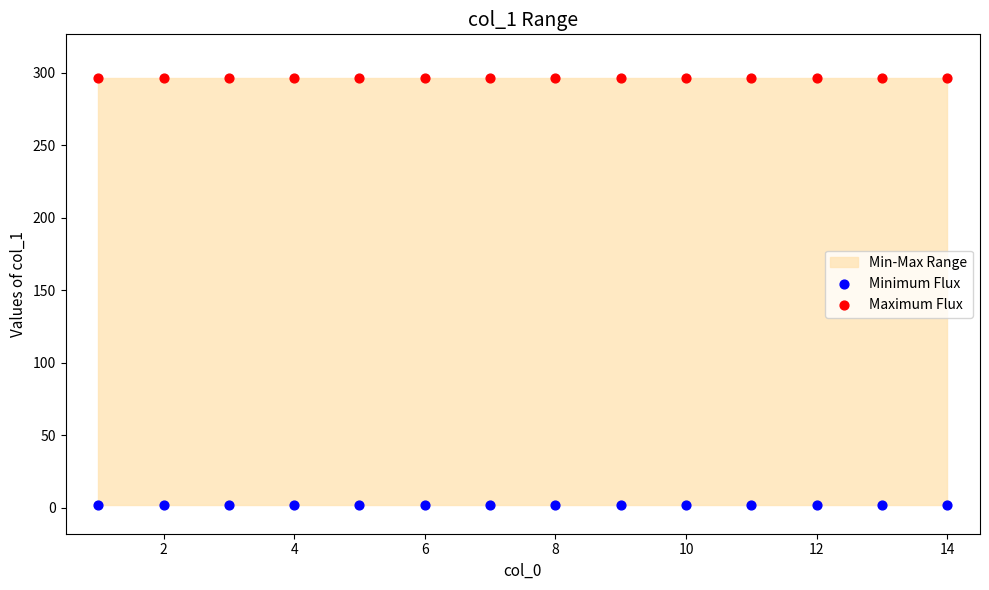

Which series contains the lowest Y value?

Minimum Flux